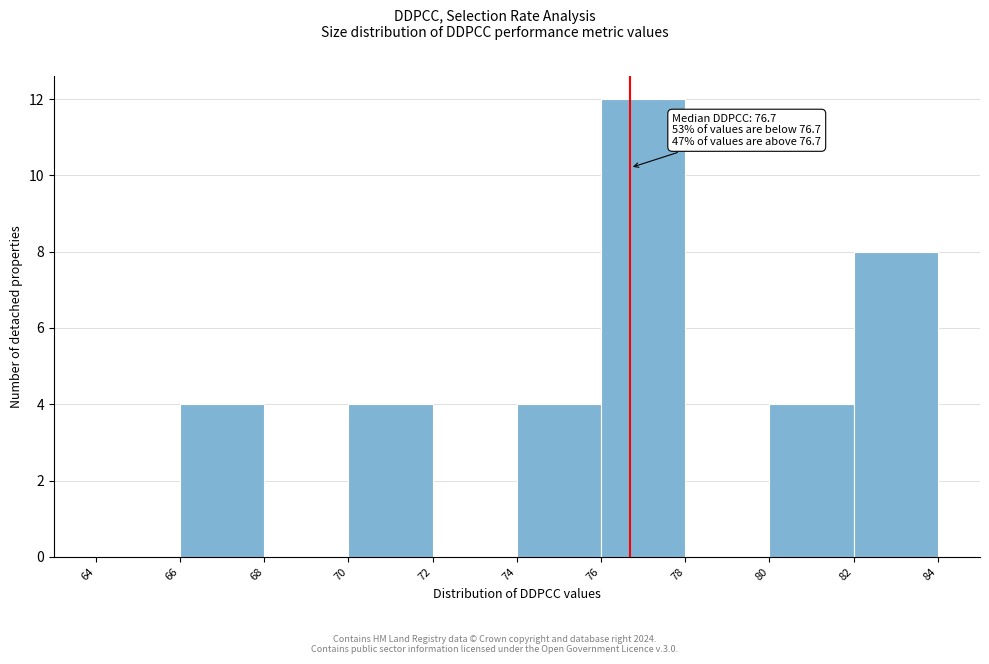

Over which range of the x-axis is the bar tallest?

76 to 78